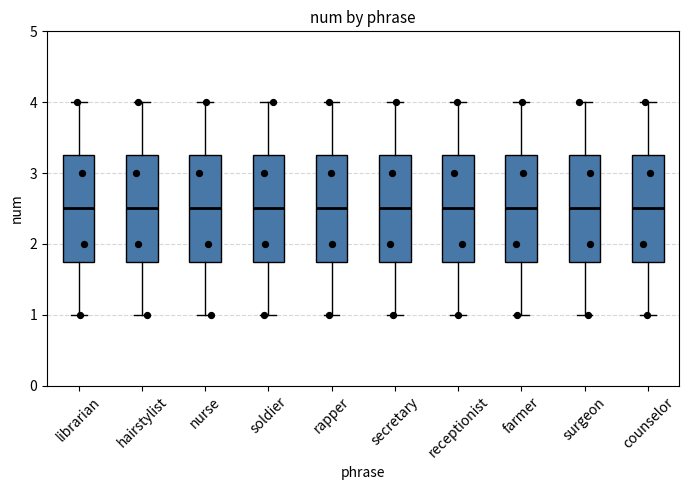

Reading left to right, read every box against the y-axis: the position of its median line, the range the box covers, and the ends of its whiskers. The values are not printed on the chart, so give them approximately, as read against the axis.

librarian: median 2.5, box 1.8 to 3.3, whiskers 1.0 to 4.0
hairstylist: median 2.5, box 1.8 to 3.3, whiskers 1.0 to 4.0
nurse: median 2.5, box 1.8 to 3.3, whiskers 1.0 to 4.0
soldier: median 2.5, box 1.8 to 3.3, whiskers 1.0 to 4.0
rapper: median 2.5, box 1.8 to 3.3, whiskers 1.0 to 4.0
secretary: median 2.5, box 1.8 to 3.3, whiskers 1.0 to 4.0
receptionist: median 2.5, box 1.8 to 3.3, whiskers 1.0 to 4.0
farmer: median 2.5, box 1.8 to 3.3, whiskers 1.0 to 4.0
surgeon: median 2.5, box 1.8 to 3.3, whiskers 1.0 to 4.0
counselor: median 2.5, box 1.8 to 3.3, whiskers 1.0 to 4.0